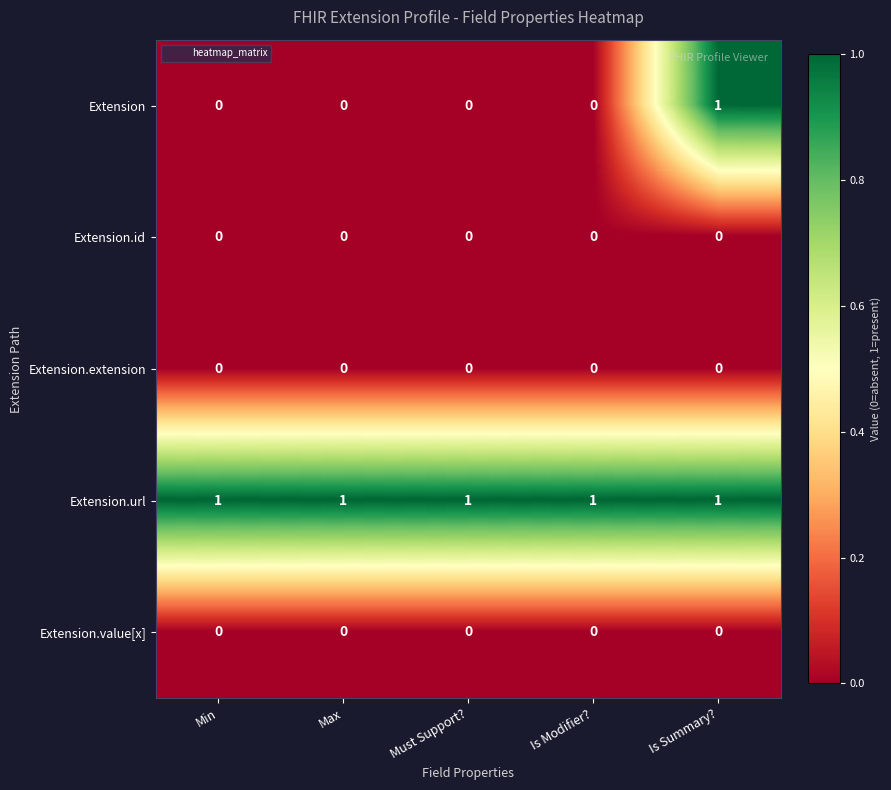

What is the greatest value displayed?

1